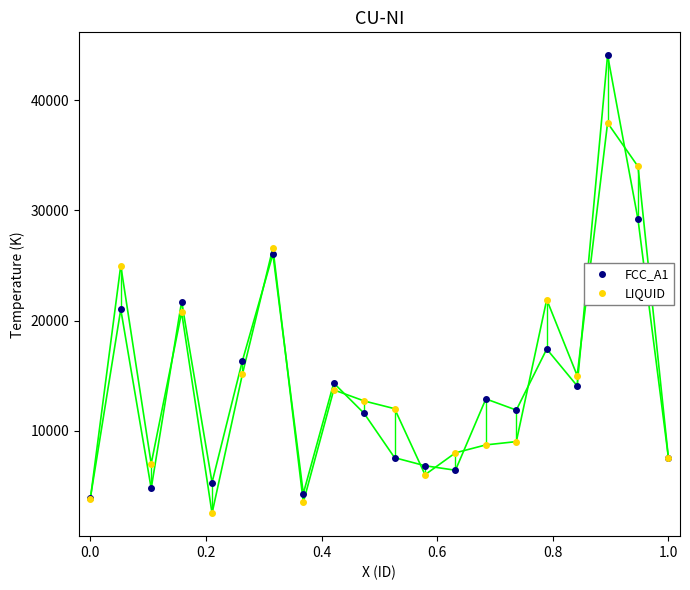

What is the value of the LIQUID point at the 14th from the left?

8700.0